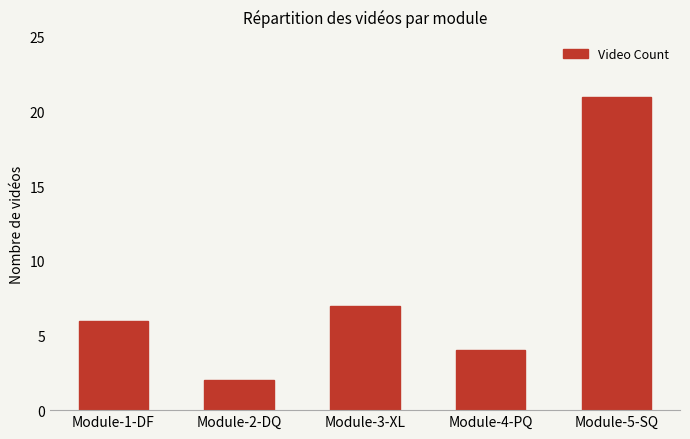

Does the chart contain stacked bars?

No